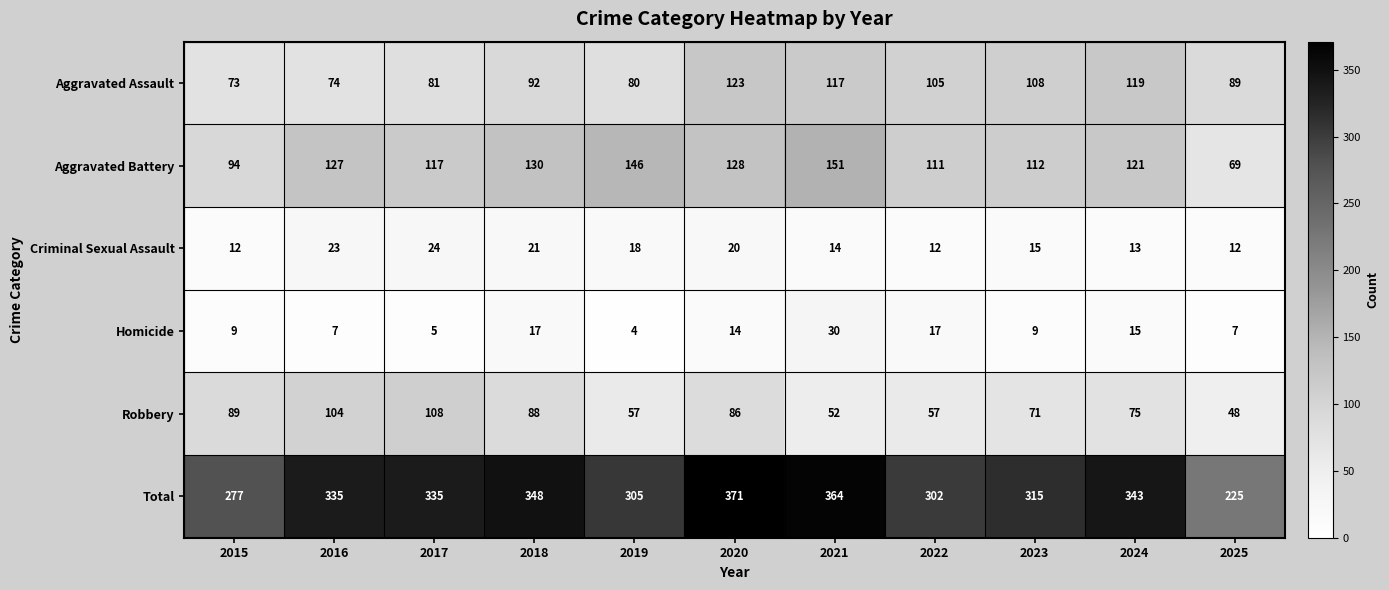

How many distinct data groups are displayed?

6